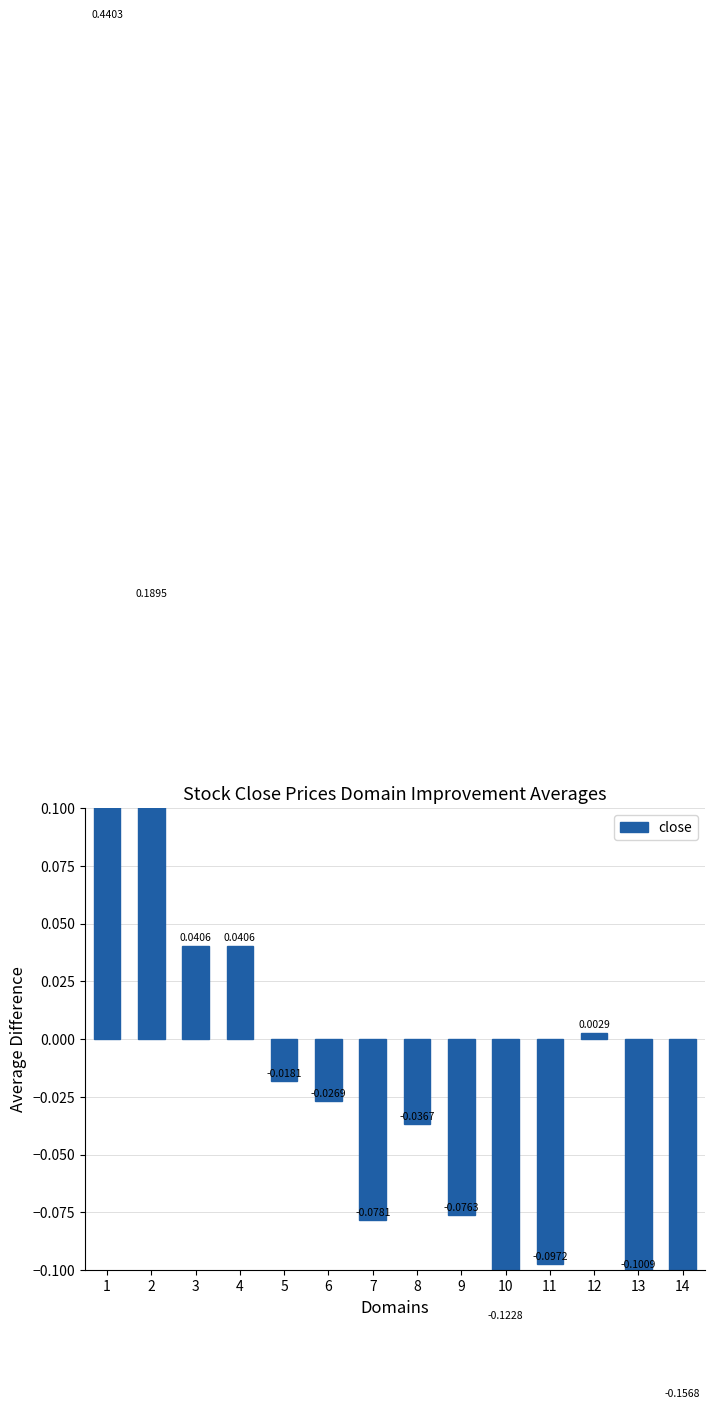

How many data points are above 0?

5